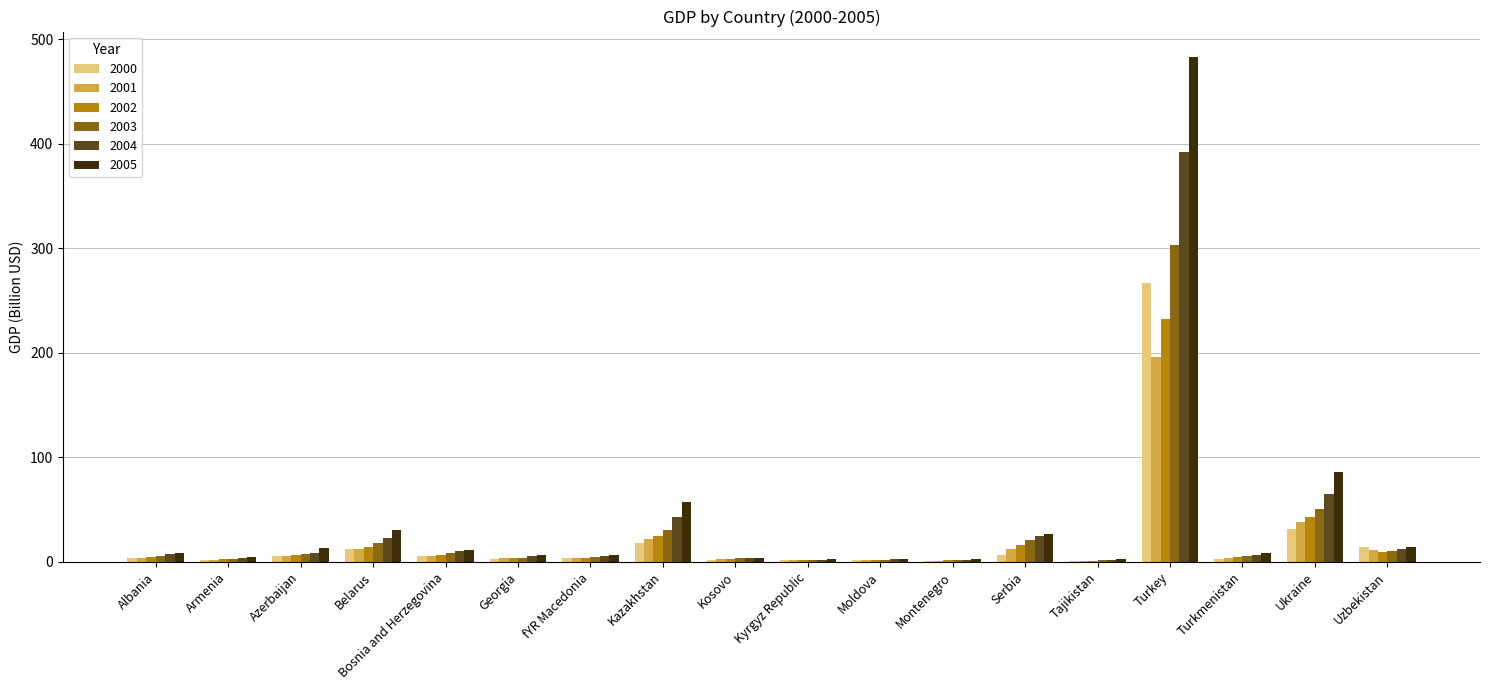

What is the highest value of the 2000 series?

266.6